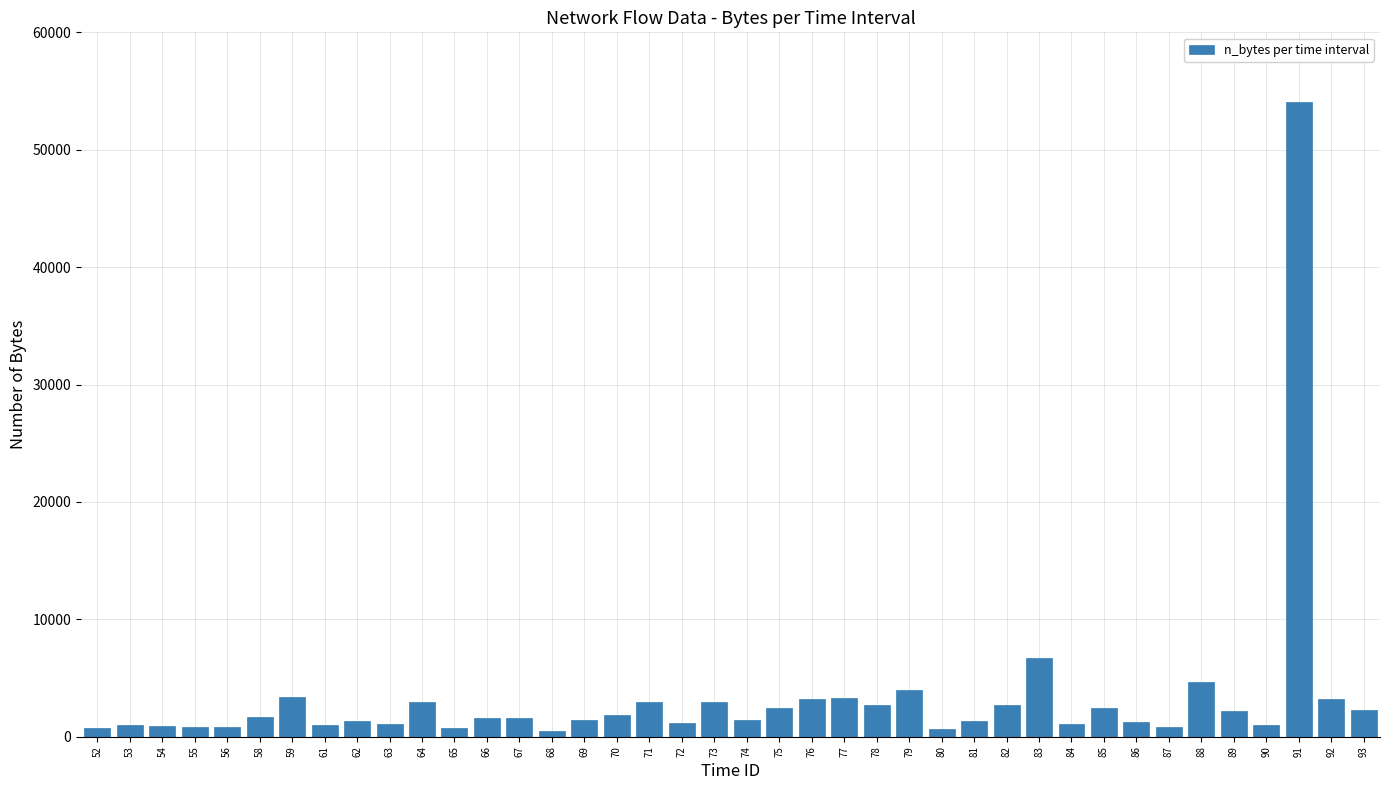

What is the change in value from 73 to 91?

+51088